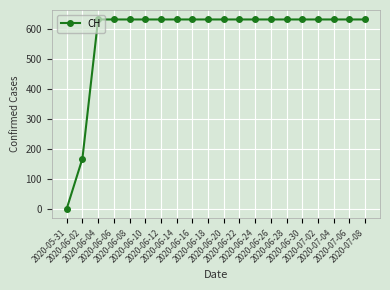

How many values are below 631?

2